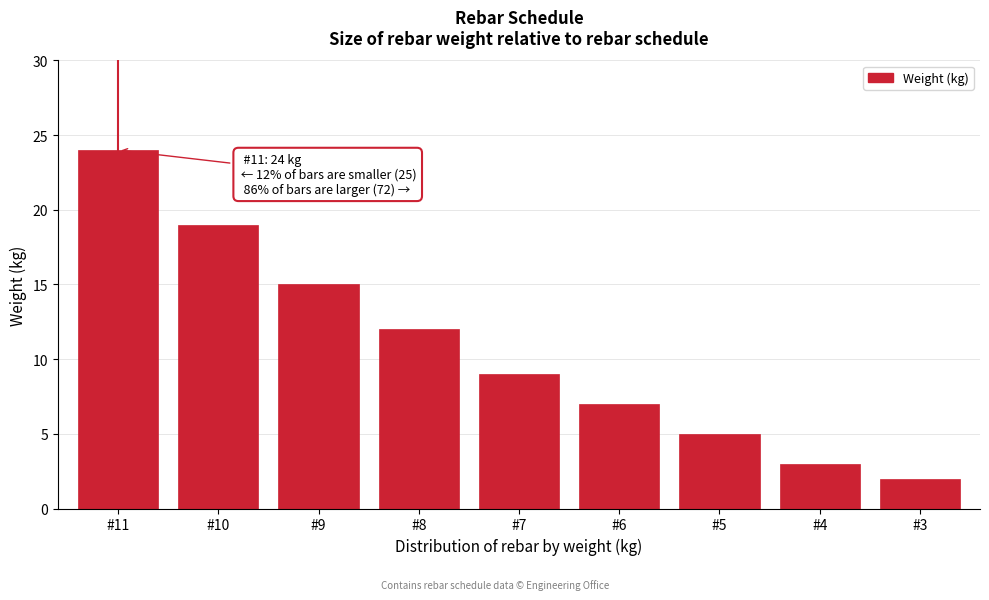

Reading left to right, transcribe all the data shown in this chart.

24	19	15	12	9	7	5	3	2